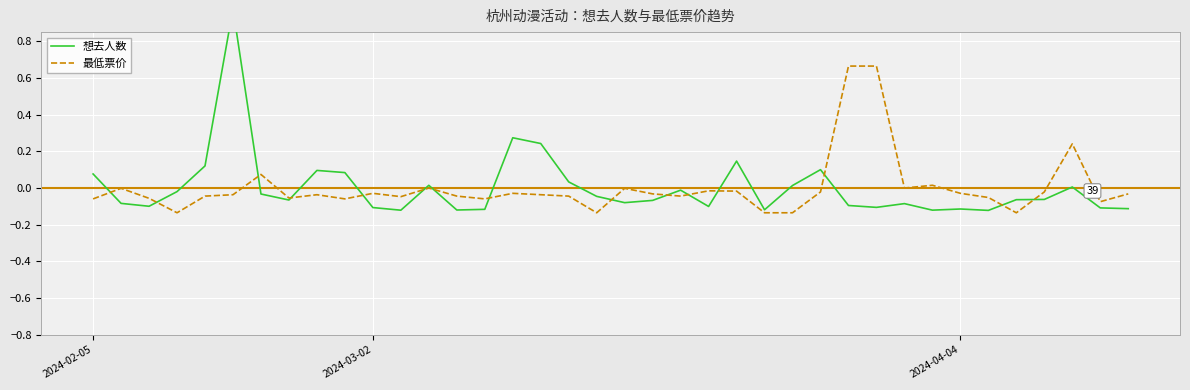

How many lines are shown in the chart?

2